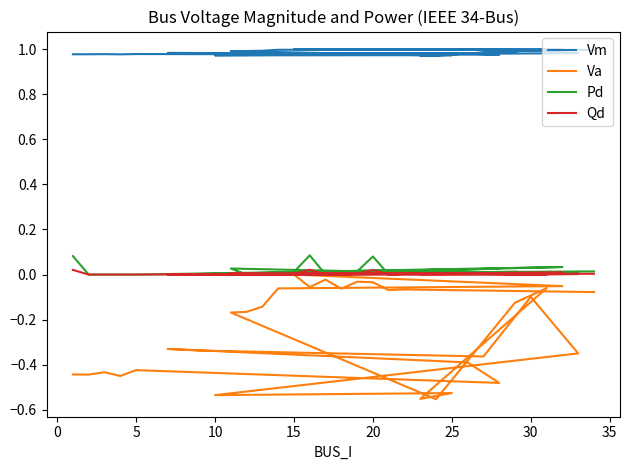

True or false: Pd and Vm intersect in this chart.

False